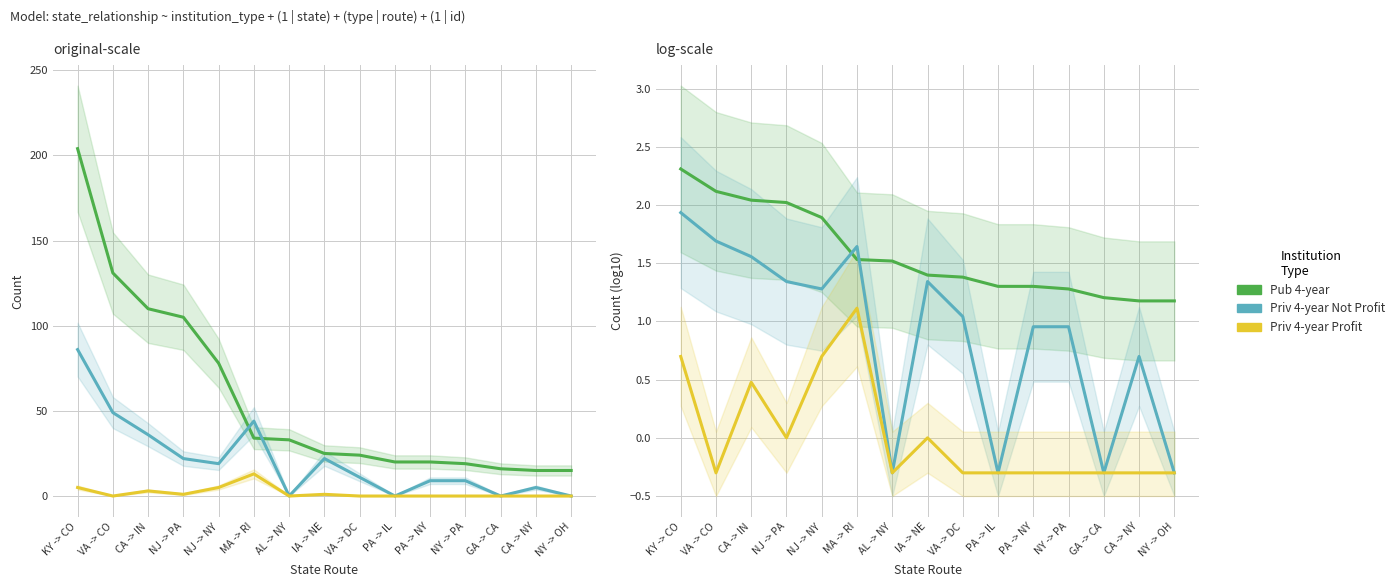

Rank the series by their maximum value, from lowest to highest.

Priv 4-year Profit, Priv 4-year Not Profit, Pub 4-year